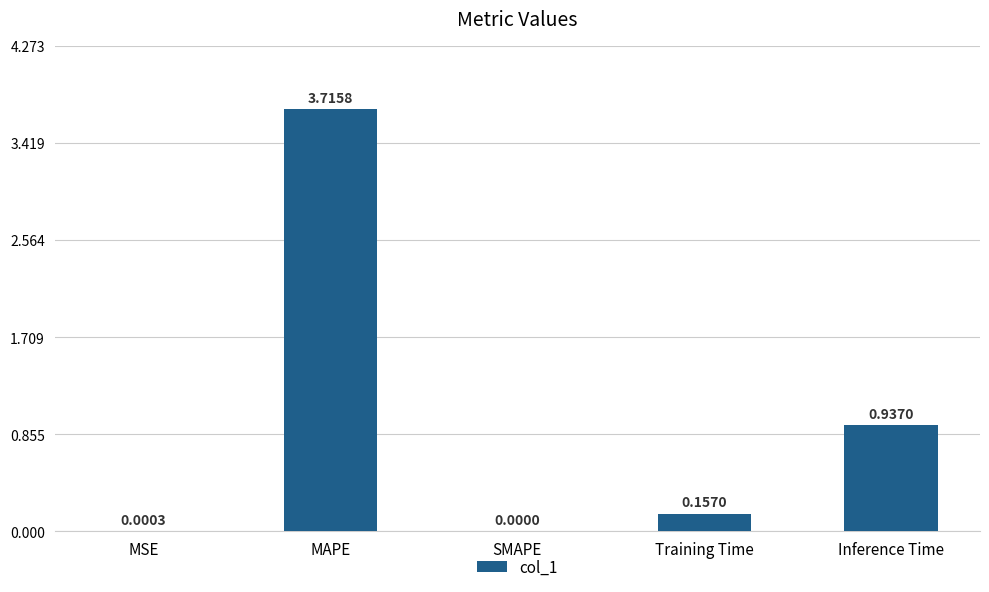

Which label corresponds to the largest value in the chart?

MAPE